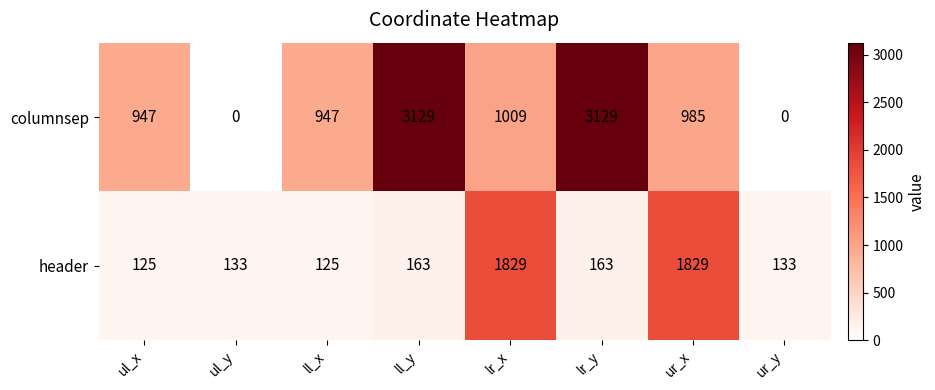

What is the sum of the columnsep values at lr_y and ll_x?

4076